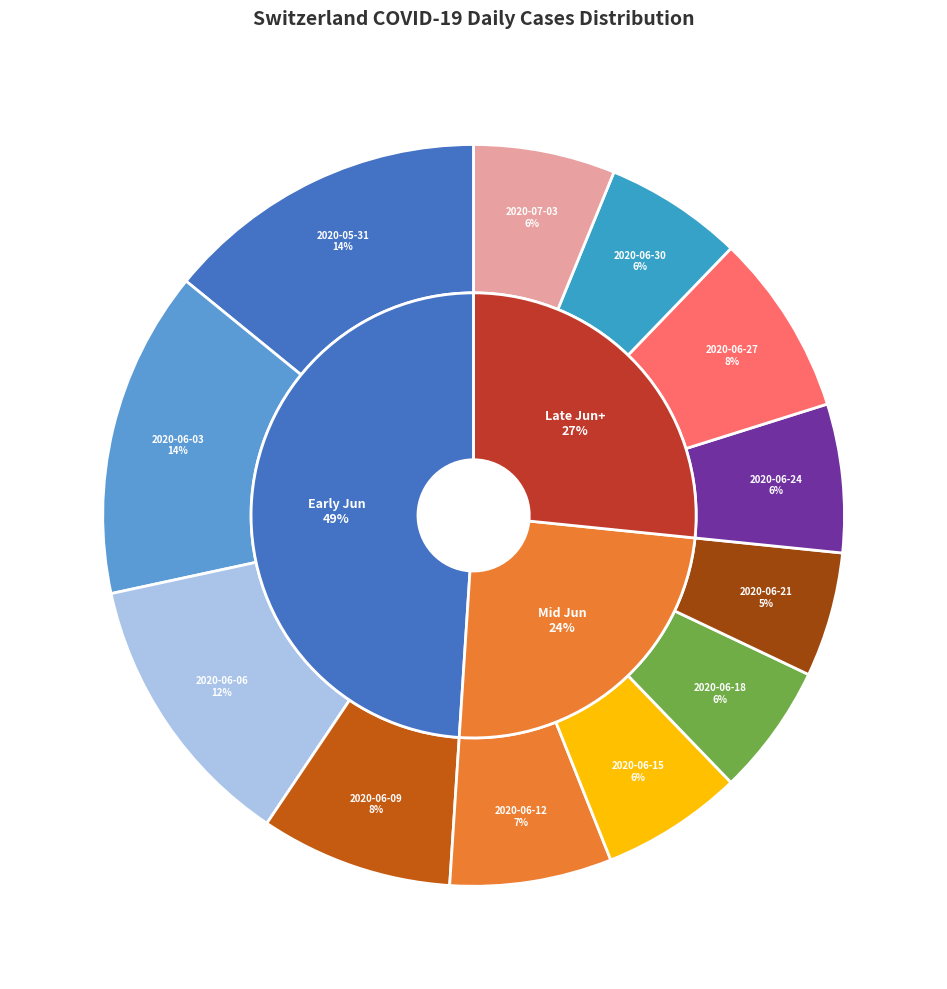

Is there a majority slice in this chart?

No